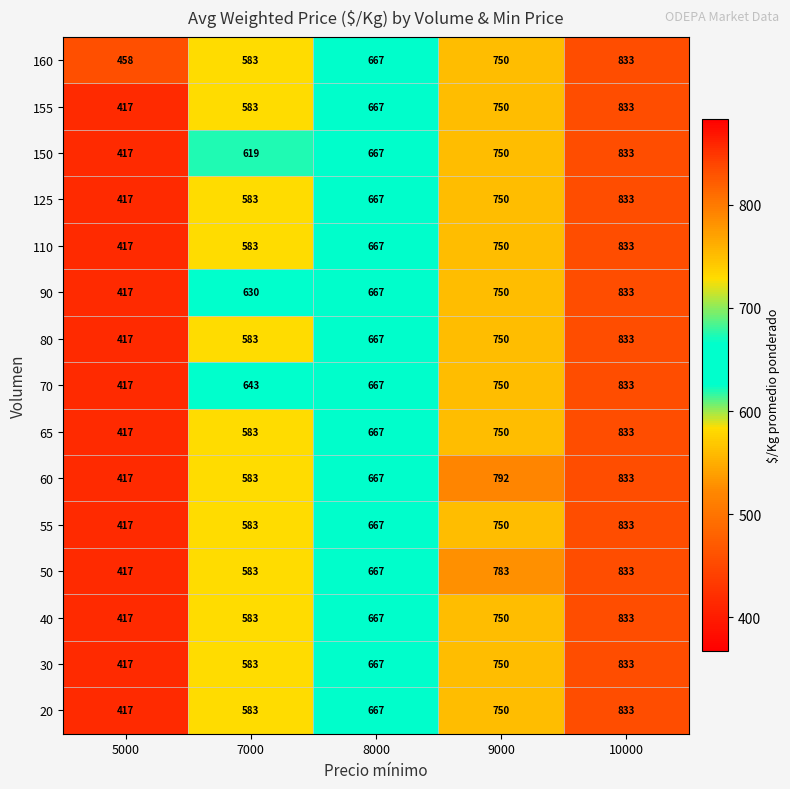

Count the number of data series in this chart.

15